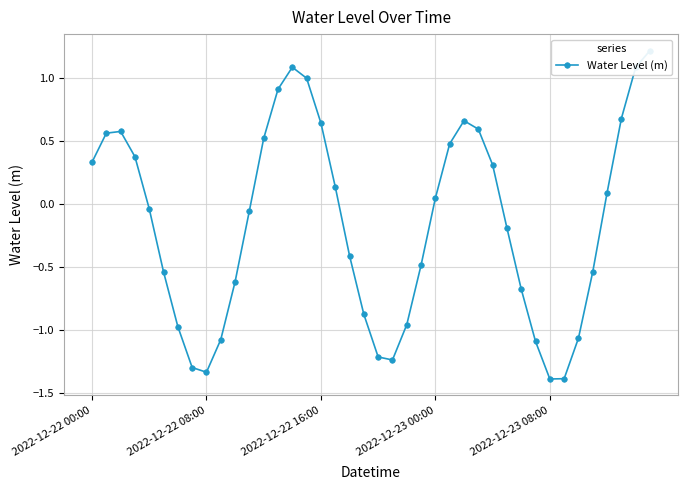

Reading left to right, transcribe all the data shown in this chart.

0.3	0.6	0.6	0.4	-0.0	-0.5	-1.0	-1.3	-1.3	-1.1	-0.6	-0.1	0.5	0.9	1.1	1.0	0.6	0.1	-0.4	-0.9	-1.2	-1.2	-1.0	-0.5	0.0	0.5	0.7	0.6	0.3	-0.2	-0.7	-1.1	-1.4	-1.4	-1.1	-0.5	0.1	0.7	1.1	1.2